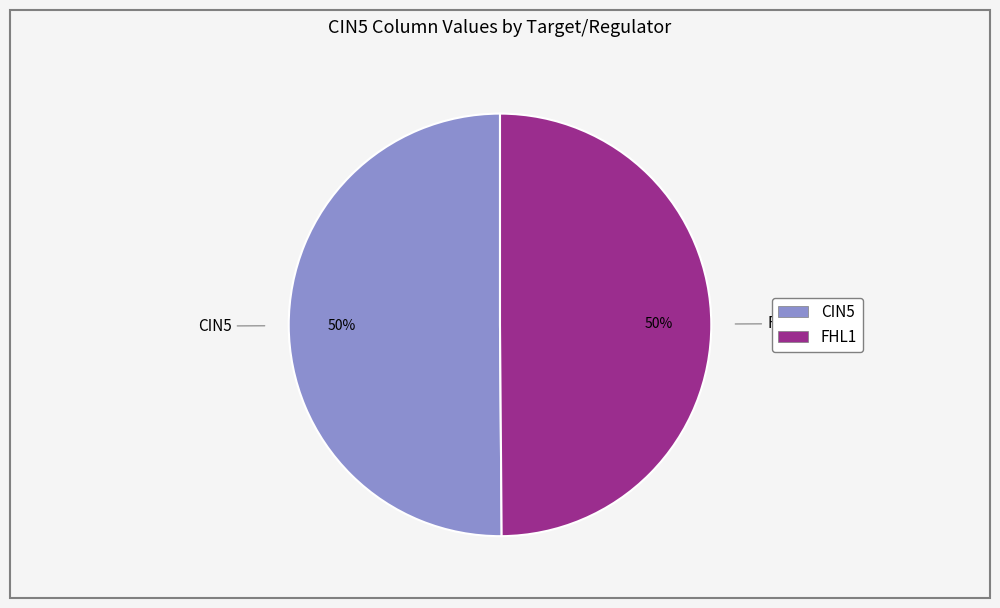

To the nearest percent, what is the average slice percentage?

50%